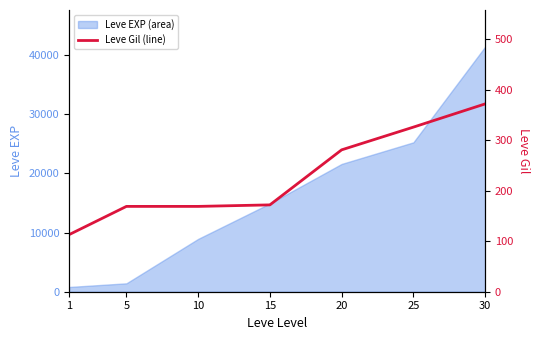

True or false: the data shows 125 at 30.

False